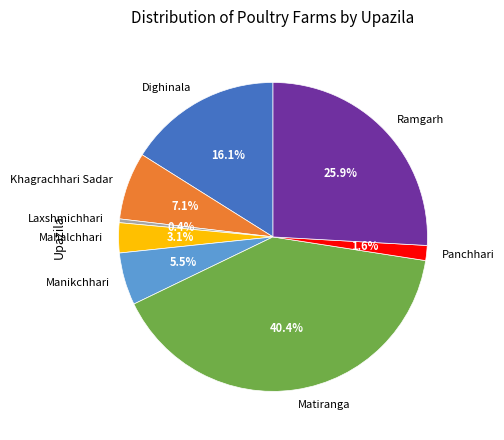

To the nearest percent, what portion does Matiranga represent?

40%